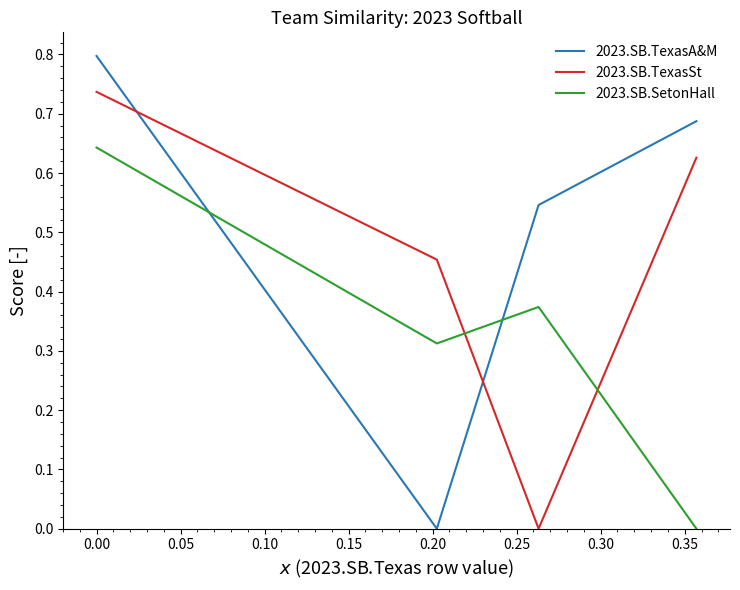

How many times do 2023.SB.TexasSt and 2023.SB.TexasA&M cross each other?

2